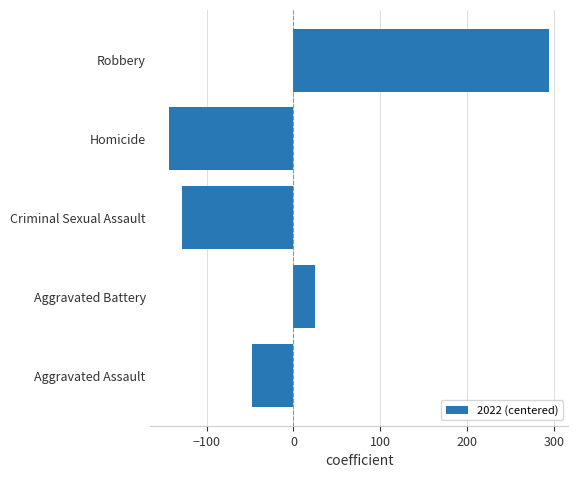

How many bars are there in total?

5